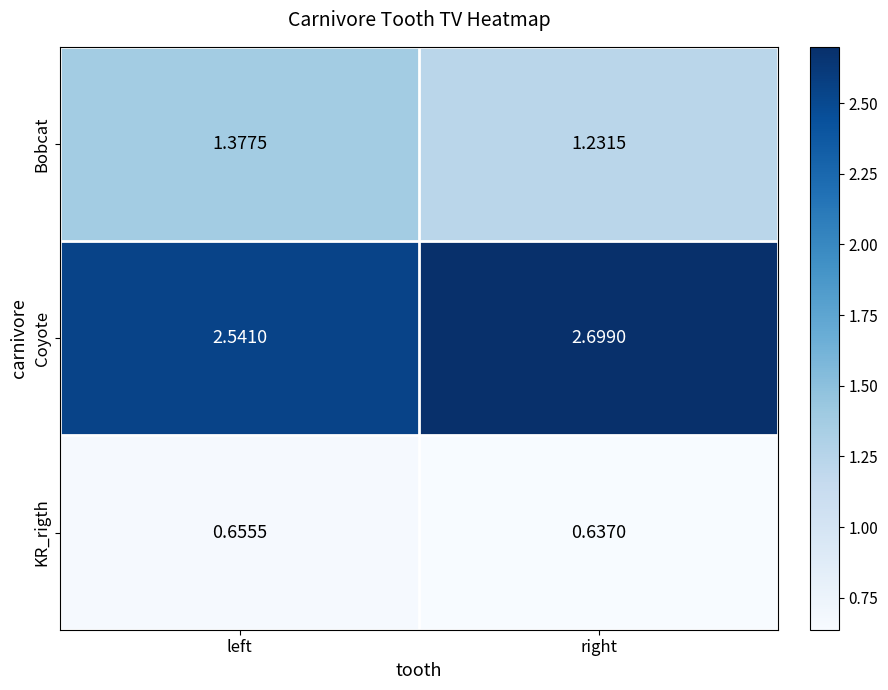

Which category has the highest value in the Coyote series?

right